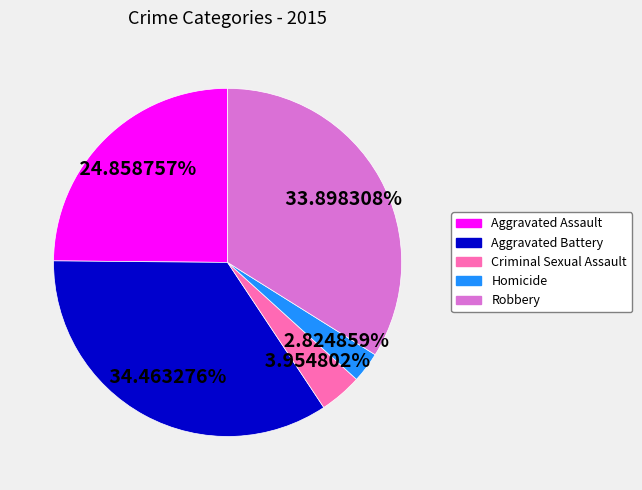

Is it true that Homicide is 3% of the pie?

True